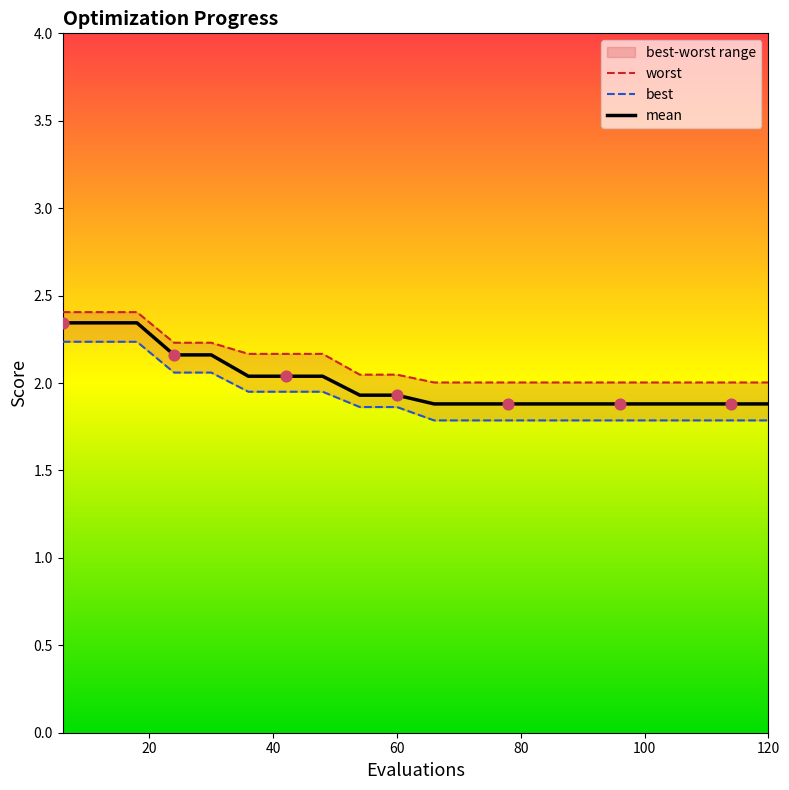

At how many categories does at least one series exceed 1?

20